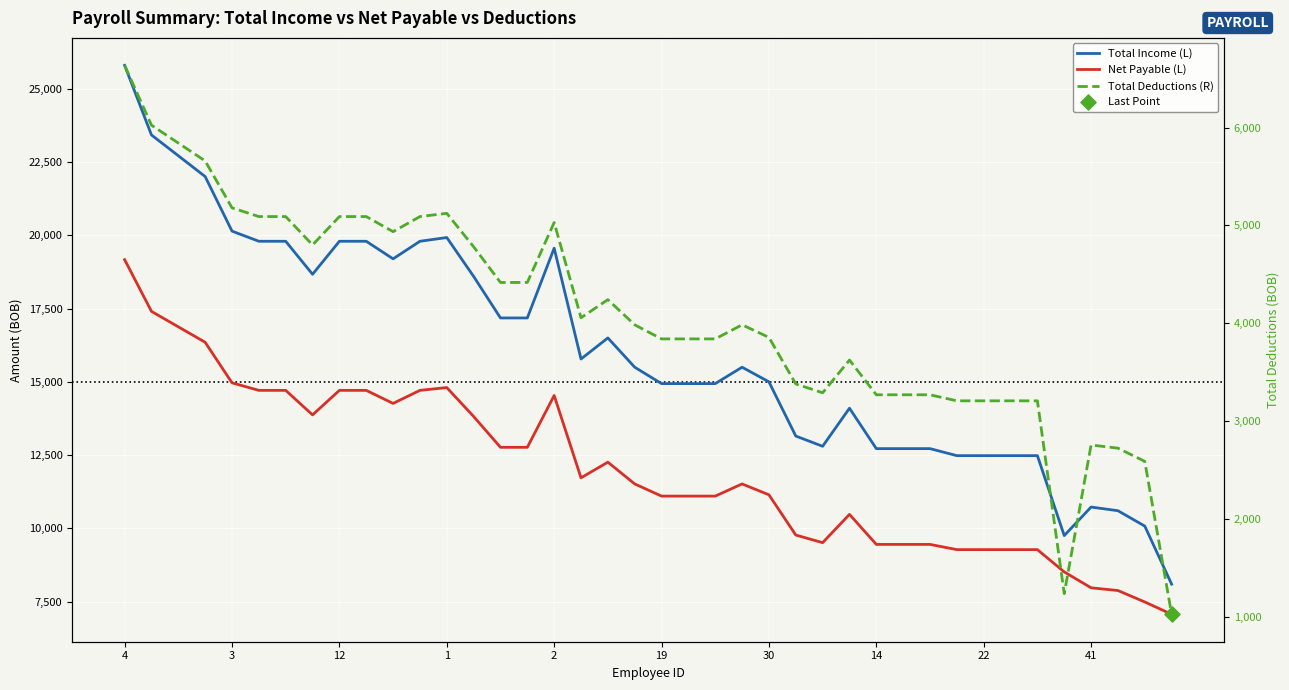

Which series has the largest total across all categories?

Total Income (L)